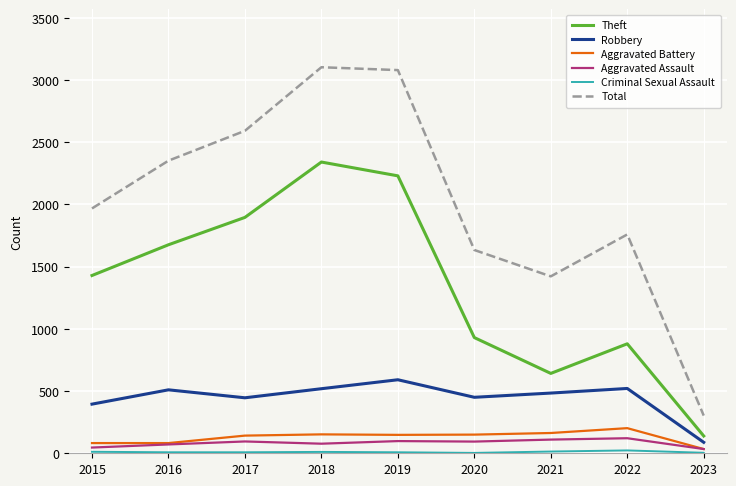

True or false: Total and Aggravated Battery intersect in this chart.

False